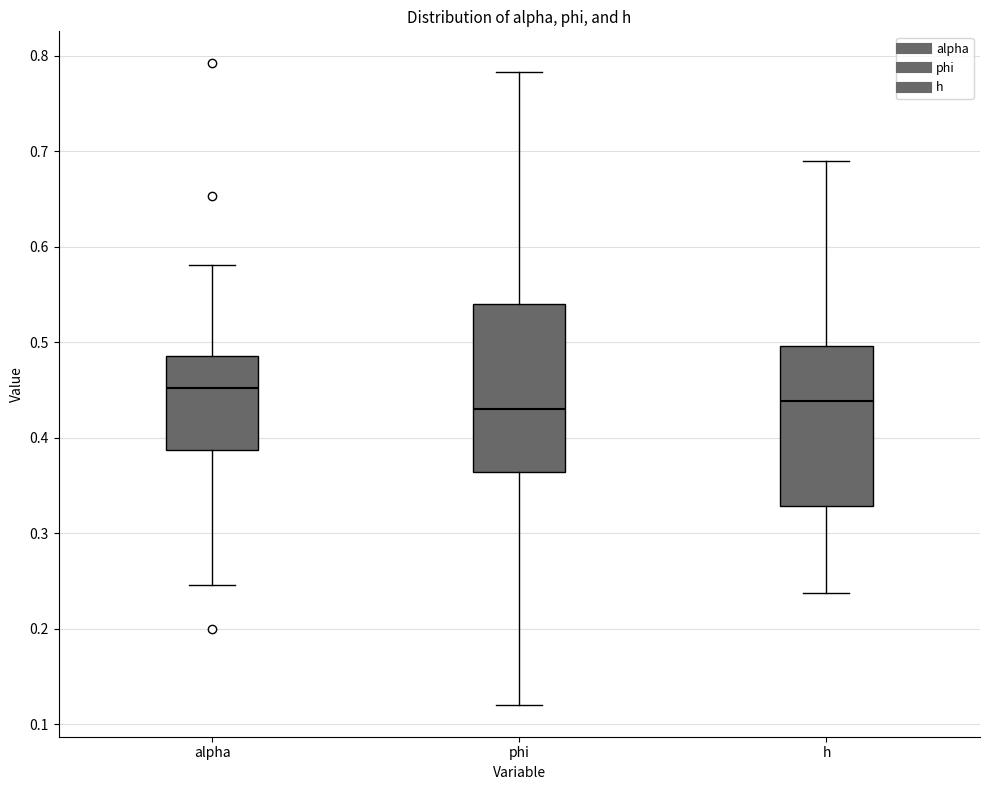

Reading left to right, transcribe this box plot: for each box, give where its median line is, the range the box spans, and where its two whiskers end, as read against the y-axis. The values are not printed on the chart, so give them approximately, as read against the axis.

alpha: median 0.45, box 0.39 to 0.49, whiskers 0.25 to 0.58
phi: median 0.43, box 0.36 to 0.54, whiskers 0.12 to 0.78
h: median 0.44, box 0.33 to 0.50, whiskers 0.24 to 0.69